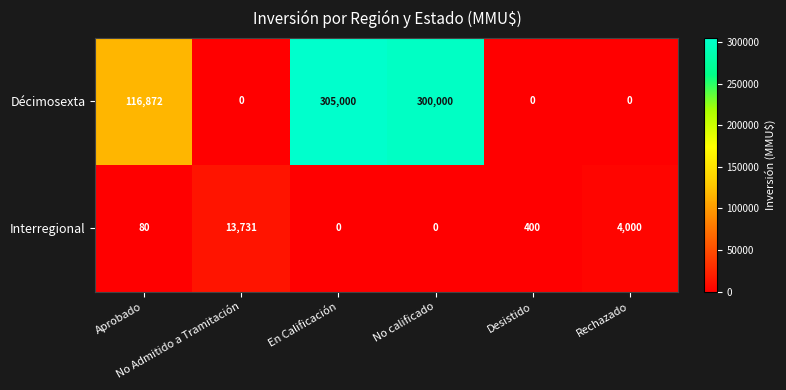

Which series changed the most between Aprobado and Rechazado?

Décimosexta